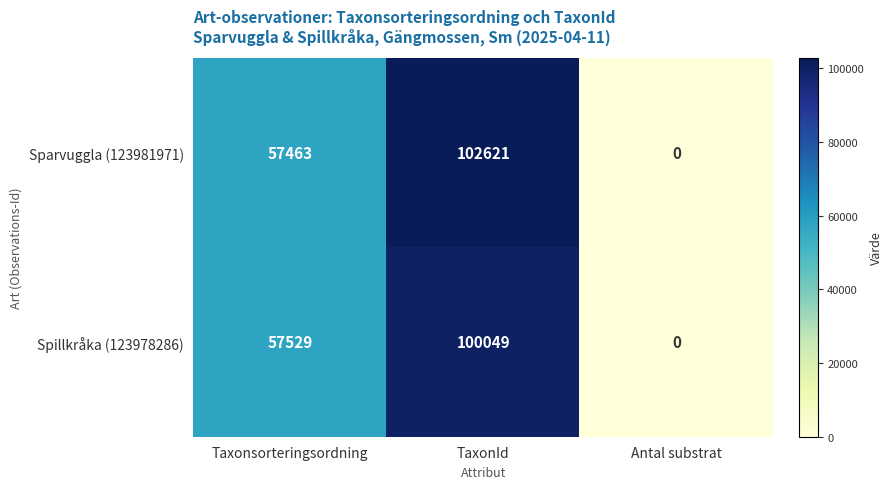

Reading right to left, list all the values displayed in this chart.

Sparvuggla (123981971): 0	102621	57463
Spillkråka (123978286): 0	100049	57529